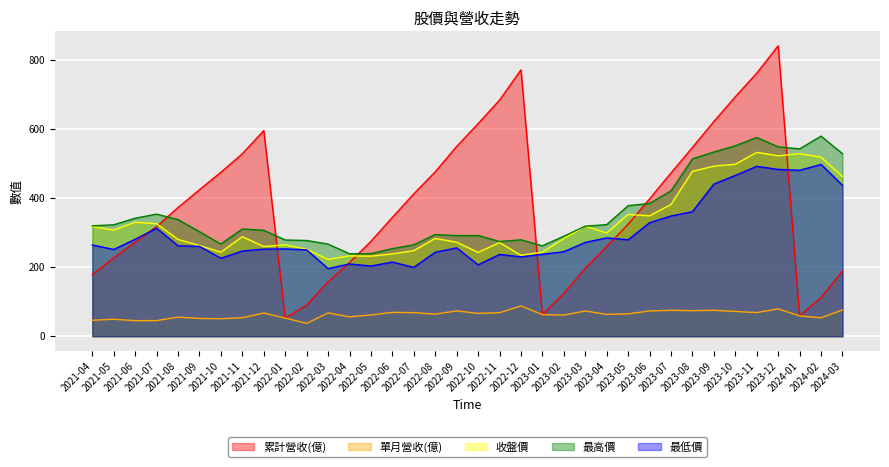

Where is the first local maximum for 收盤價?

2021-06